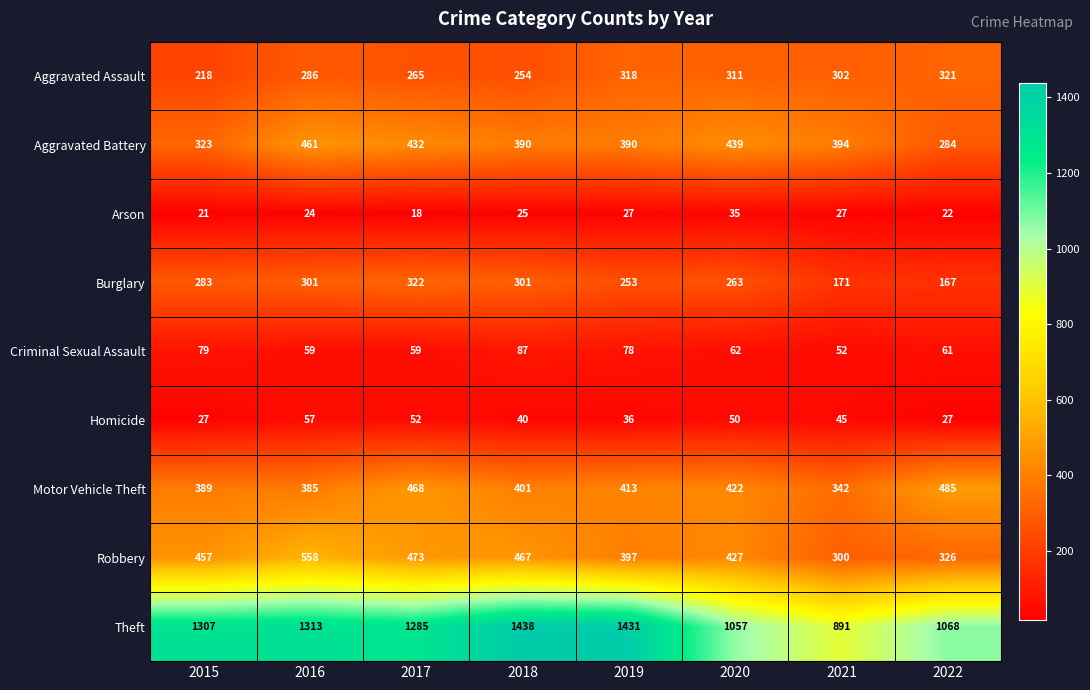

Which series has the largest range (max minus min)?

Theft